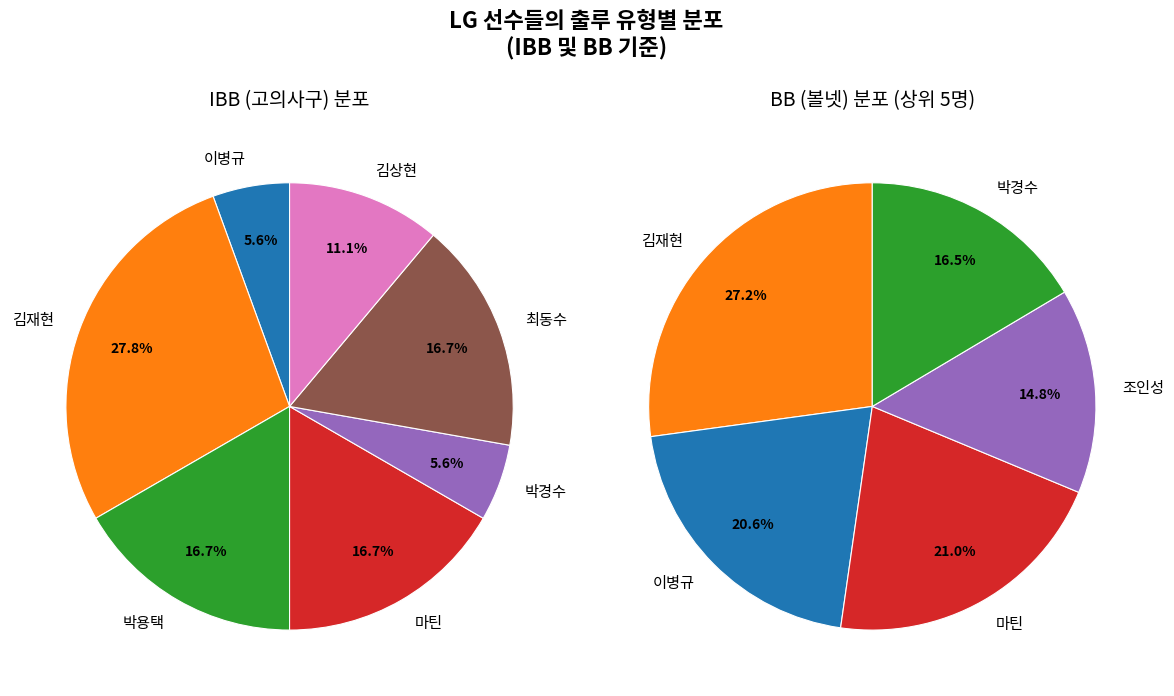

To the nearest percent, what portion does 김상현(12) represent?

11%